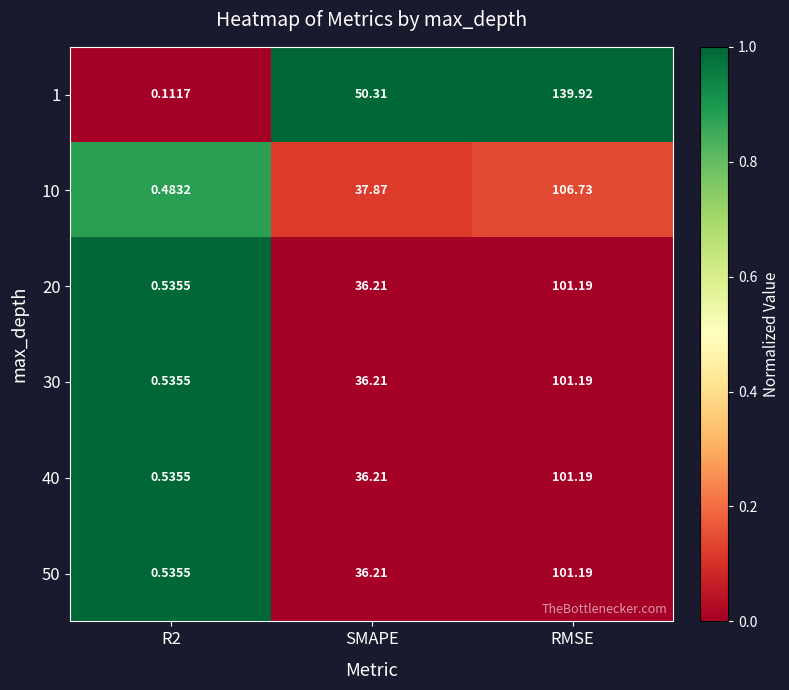

Which series has the largest range (max minus min)?

1